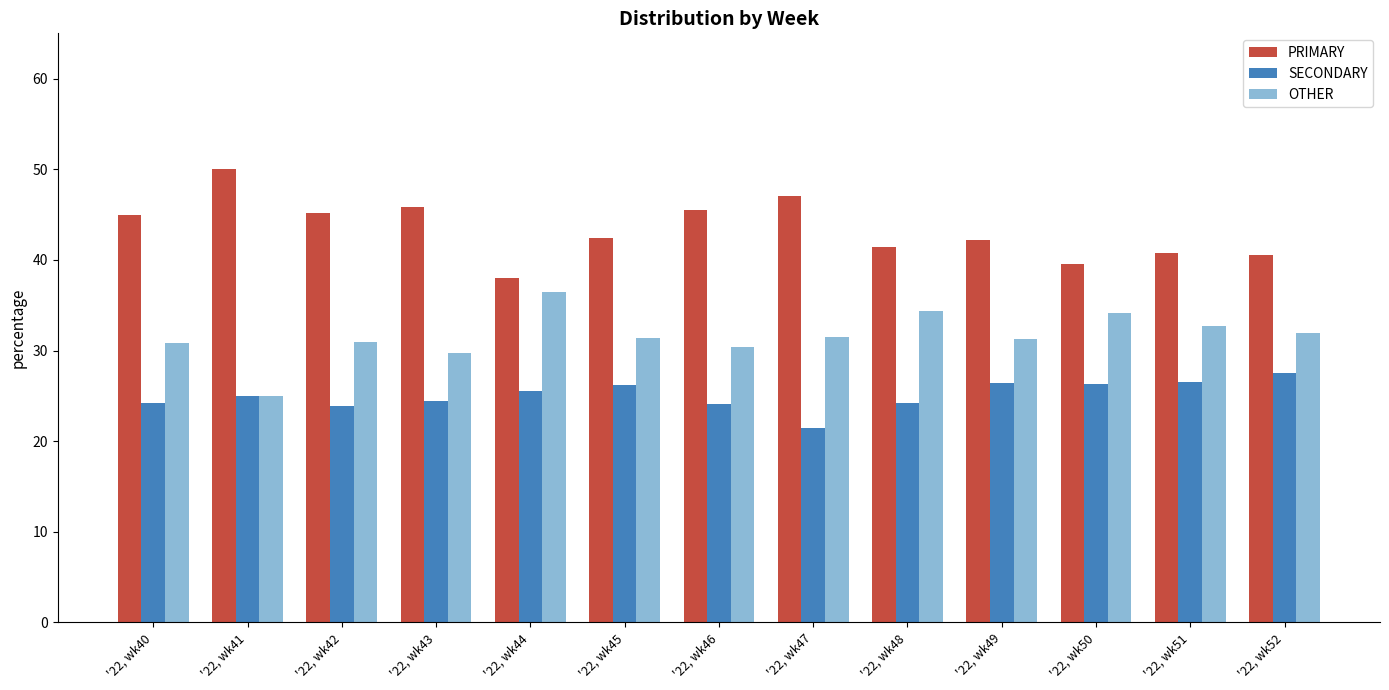

At which label does PRIMARY reach its minimum?

'22, wk44